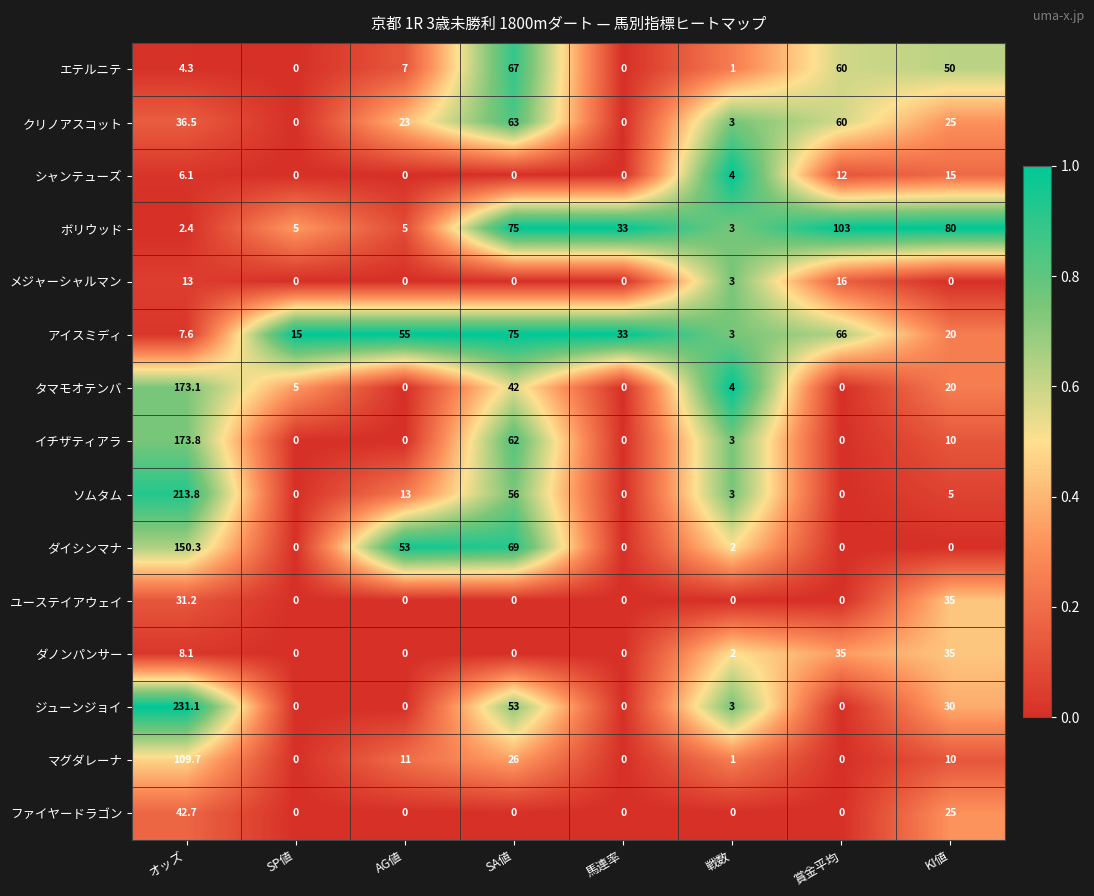

The イチザティアラ series shows 0.0 at 賞金平均. True or false?

True